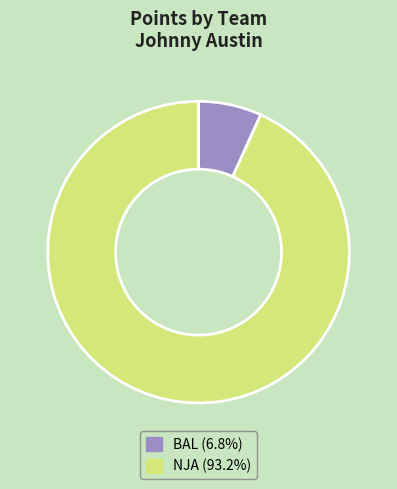

Count the number of slices in the pie.

2